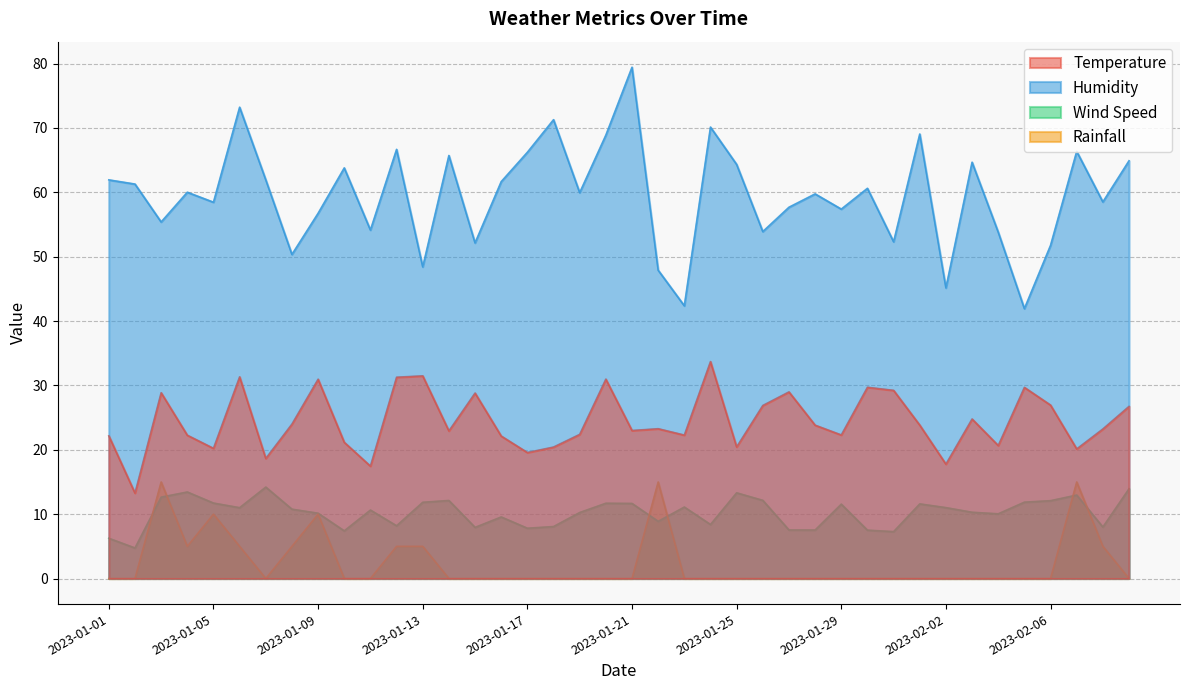

Does the chart have visible grid lines?

Yes